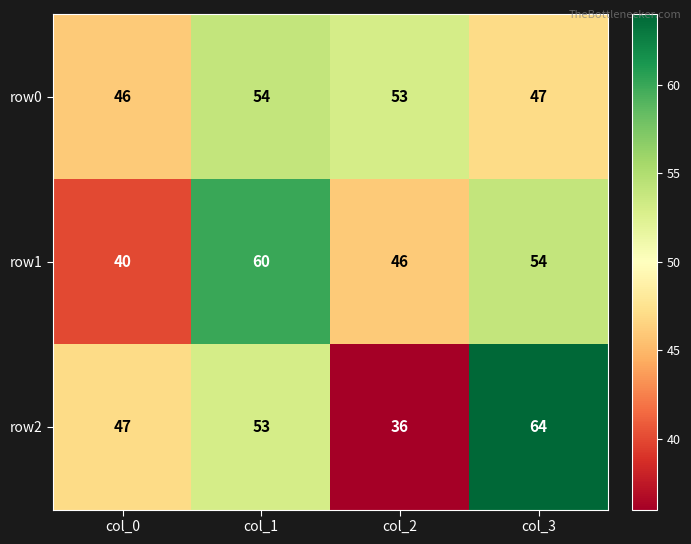

What is the sum of the row2 values at col_1 and col_0?

100